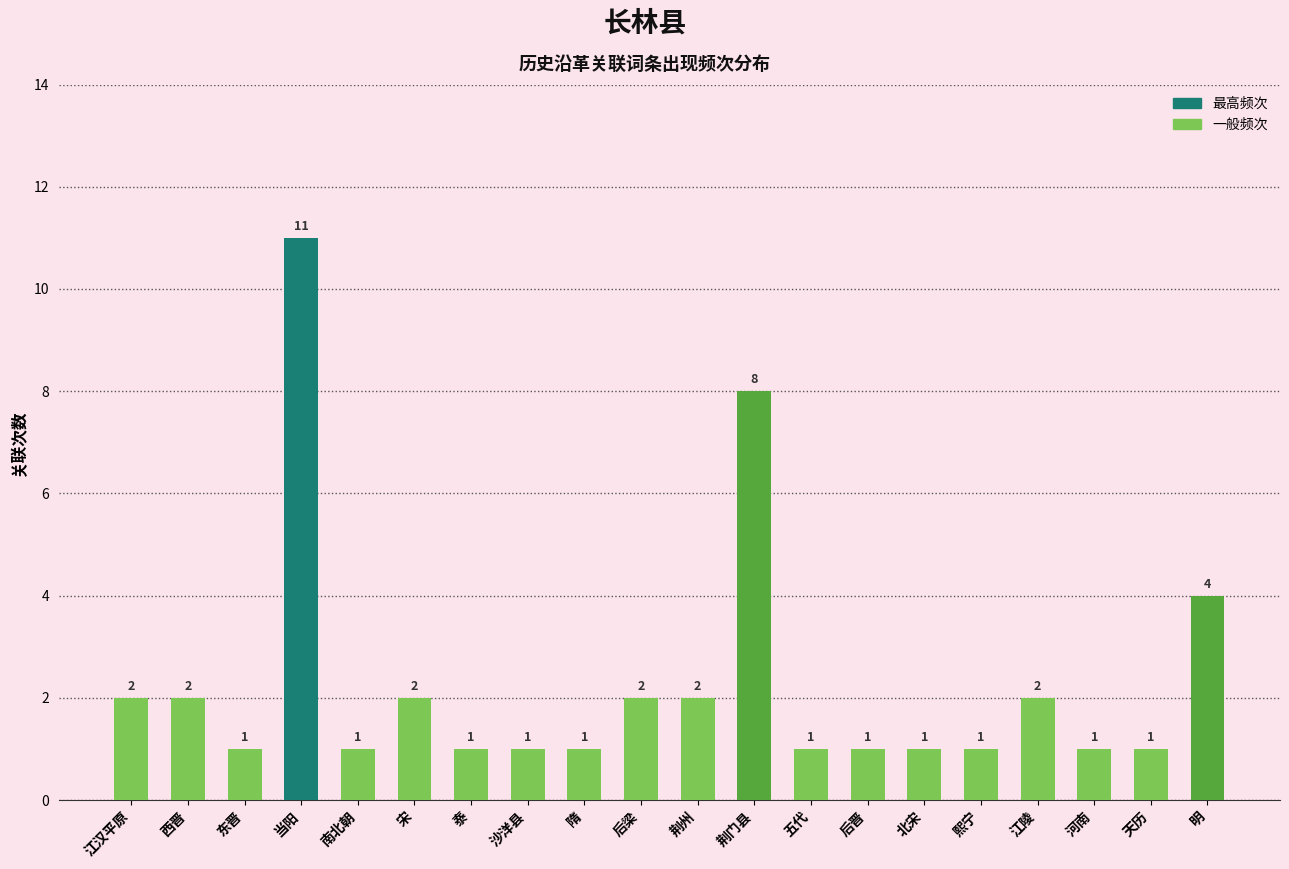

What is the sum of the values at 江陵 and 荆门县?

10